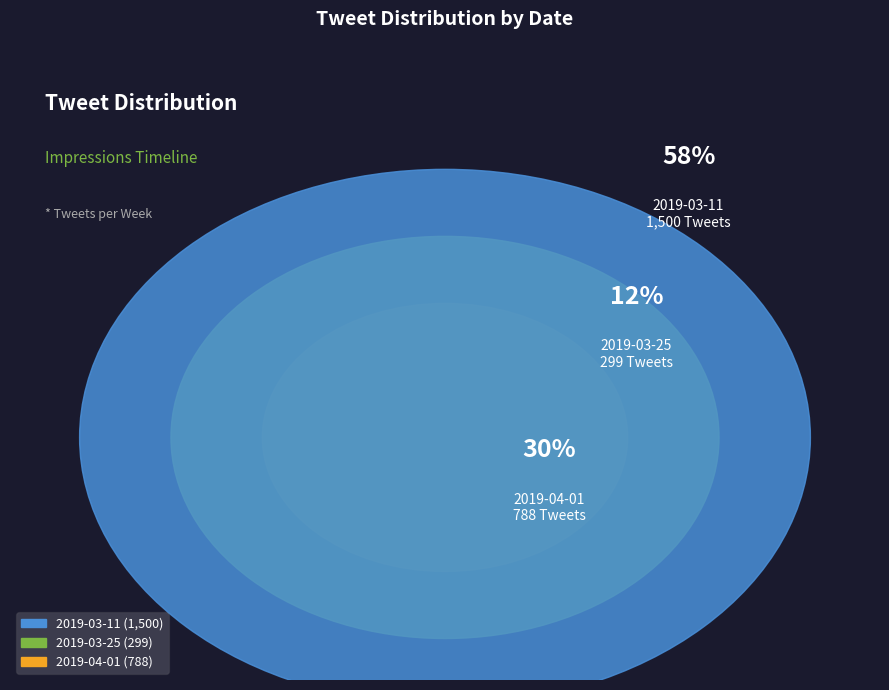

Is there a majority slice in this chart?

Yes